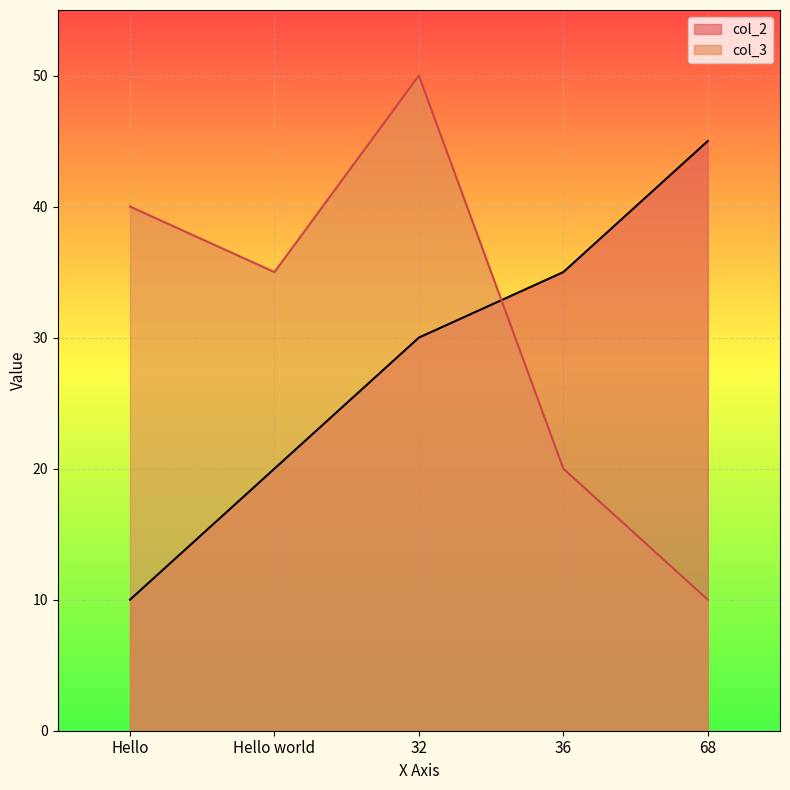

What is the label of the 2nd point from the left?

Hello world